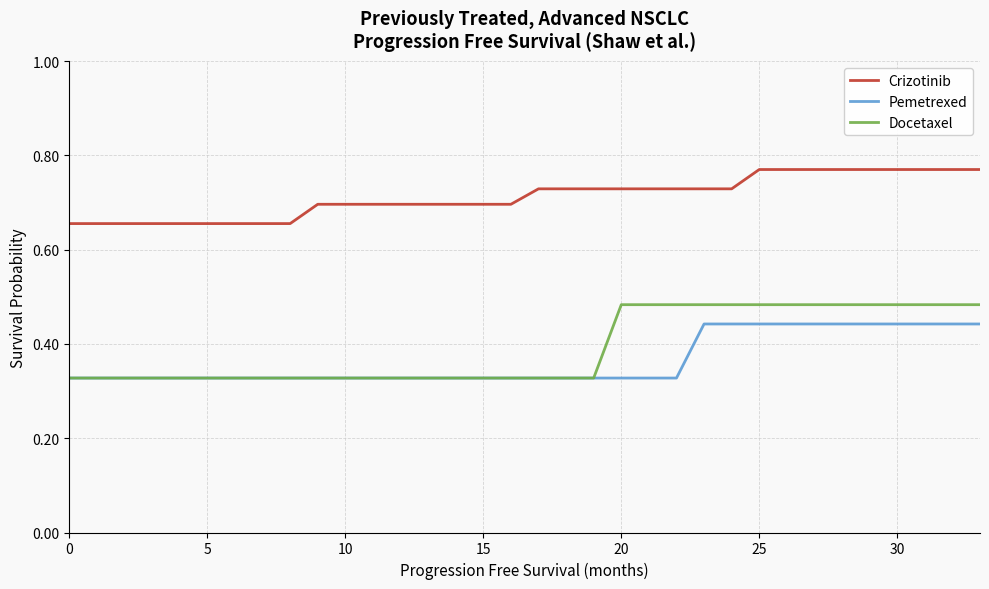

True or false: Crizotinib and Docetaxel cross at least once.

False